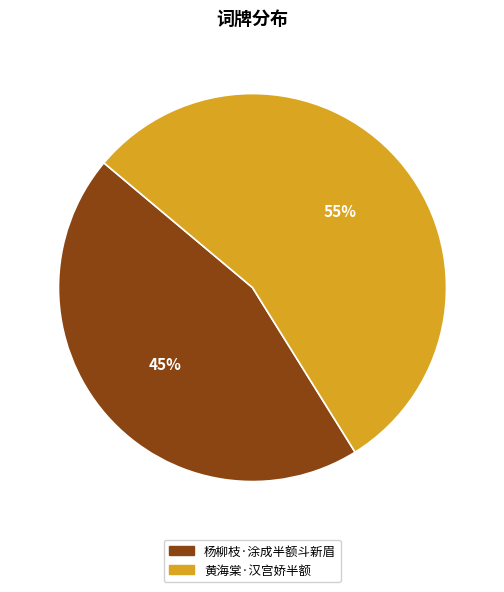

Rank the categories by value from highest to lowest.

黄海棠·汉宫娇半额, 杨柳枝·涂成半额斗新眉